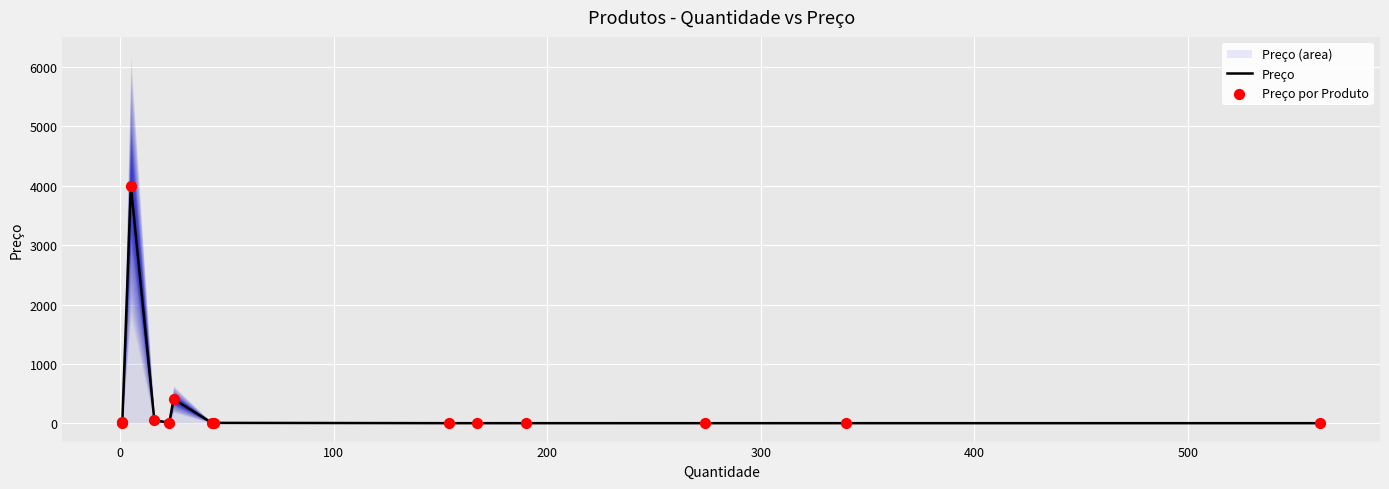

Which series reaches the maximum Y coordinate?

Preço